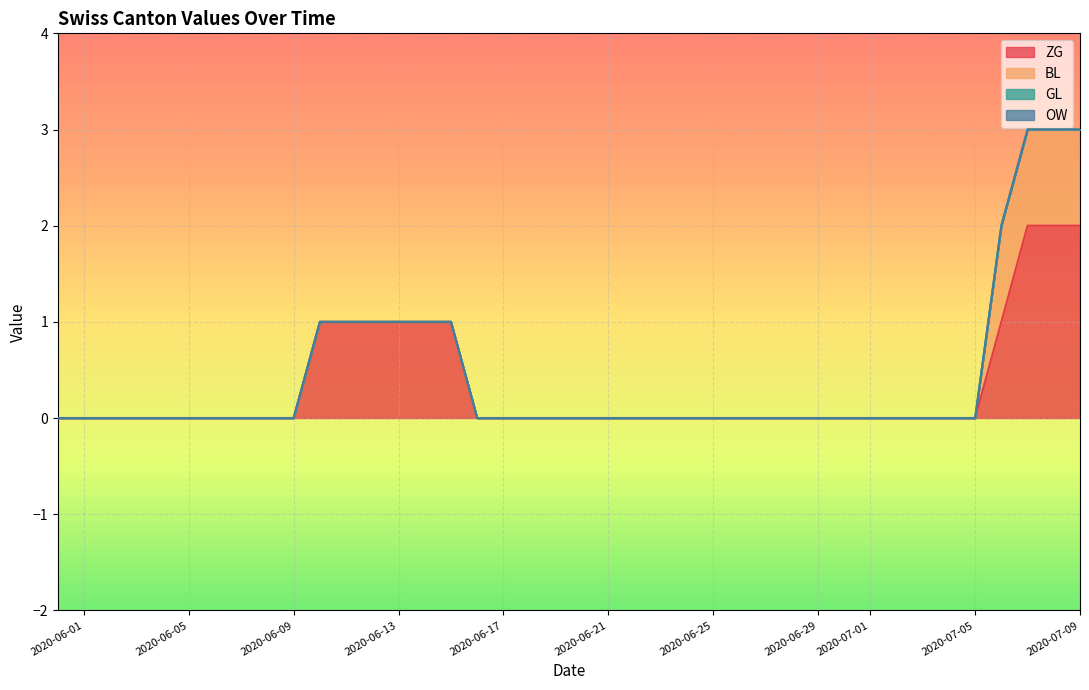

Which series has the widest spread of values?

ZG